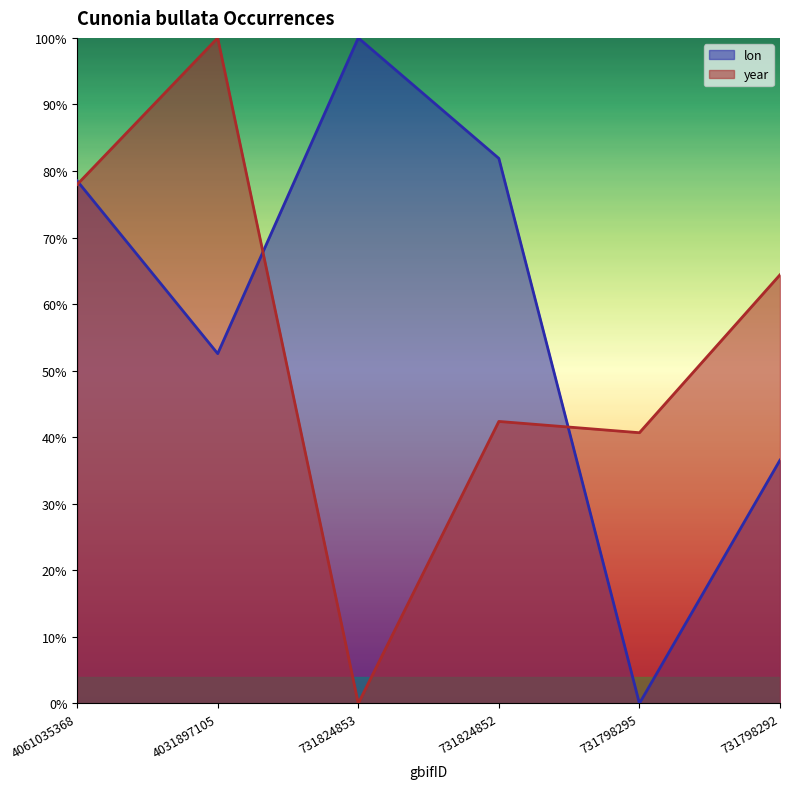

The lon series shows 0.6 at 731798295. True or false?

False